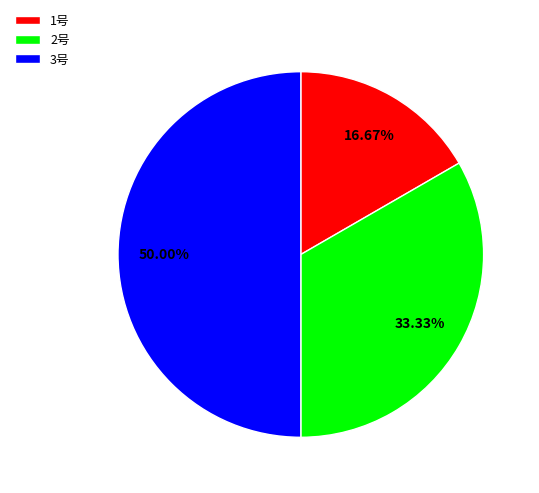

Approximately how many times larger is the value at 1号 compared to 3号?

0.3